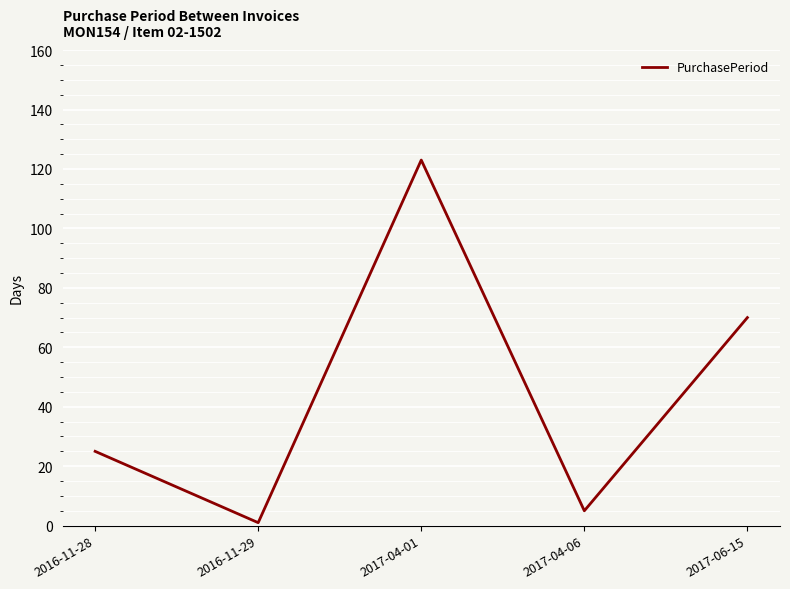

Reading right to left, list all the values displayed in this chart.

2017-06-15=70	2017-04-06=5	2017-04-01=123	2016-11-29=1	2016-11-28=25